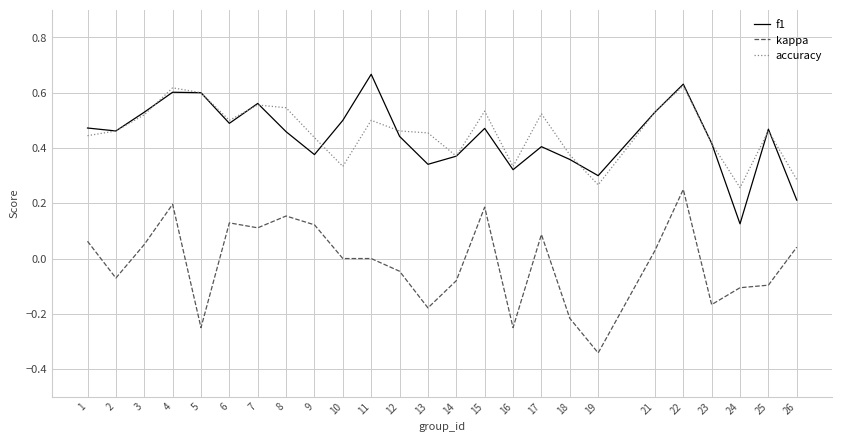

Which category has the lowest value in the kappa series?

19